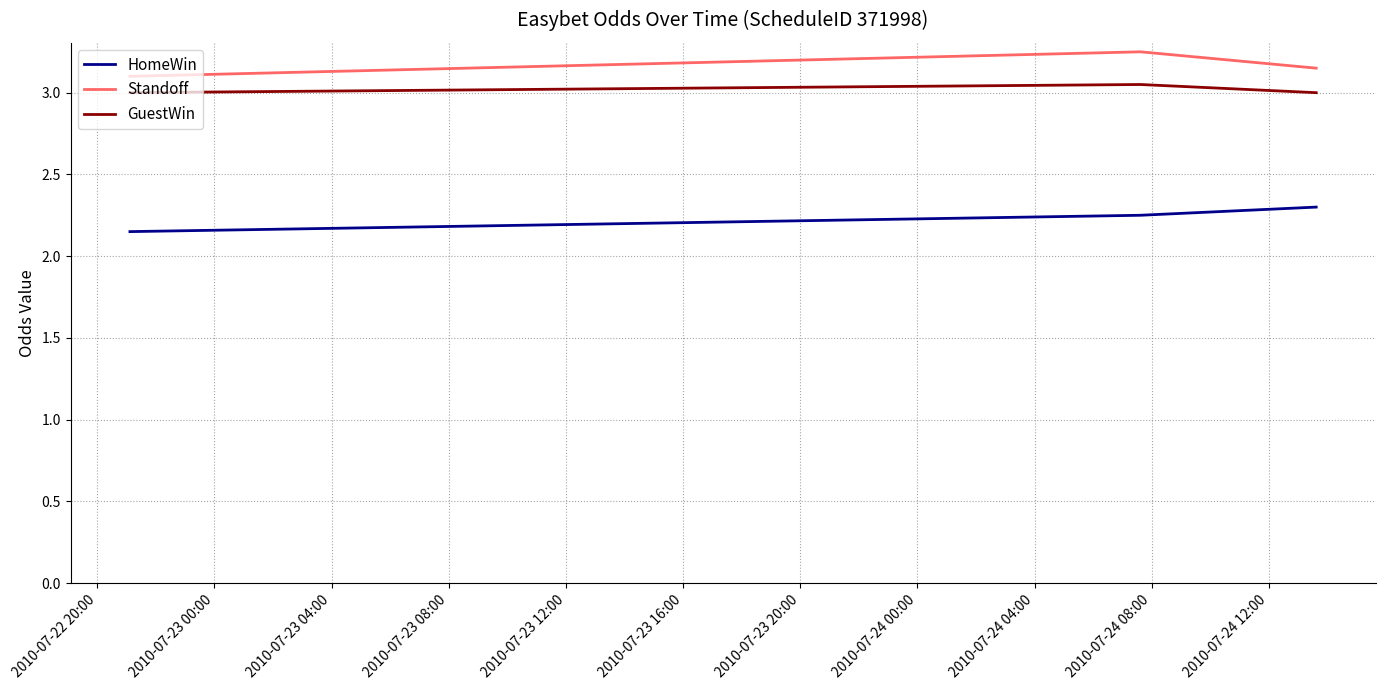

How many GuestWin values are between 3 and 4?

3